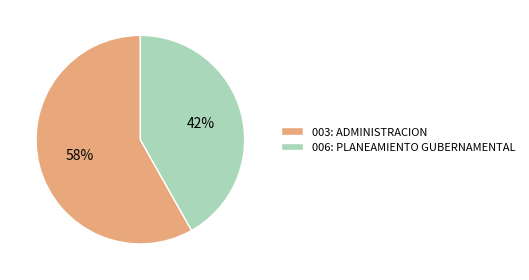

Is it true that 003: ADMINISTRACION is 58% of the pie?

True